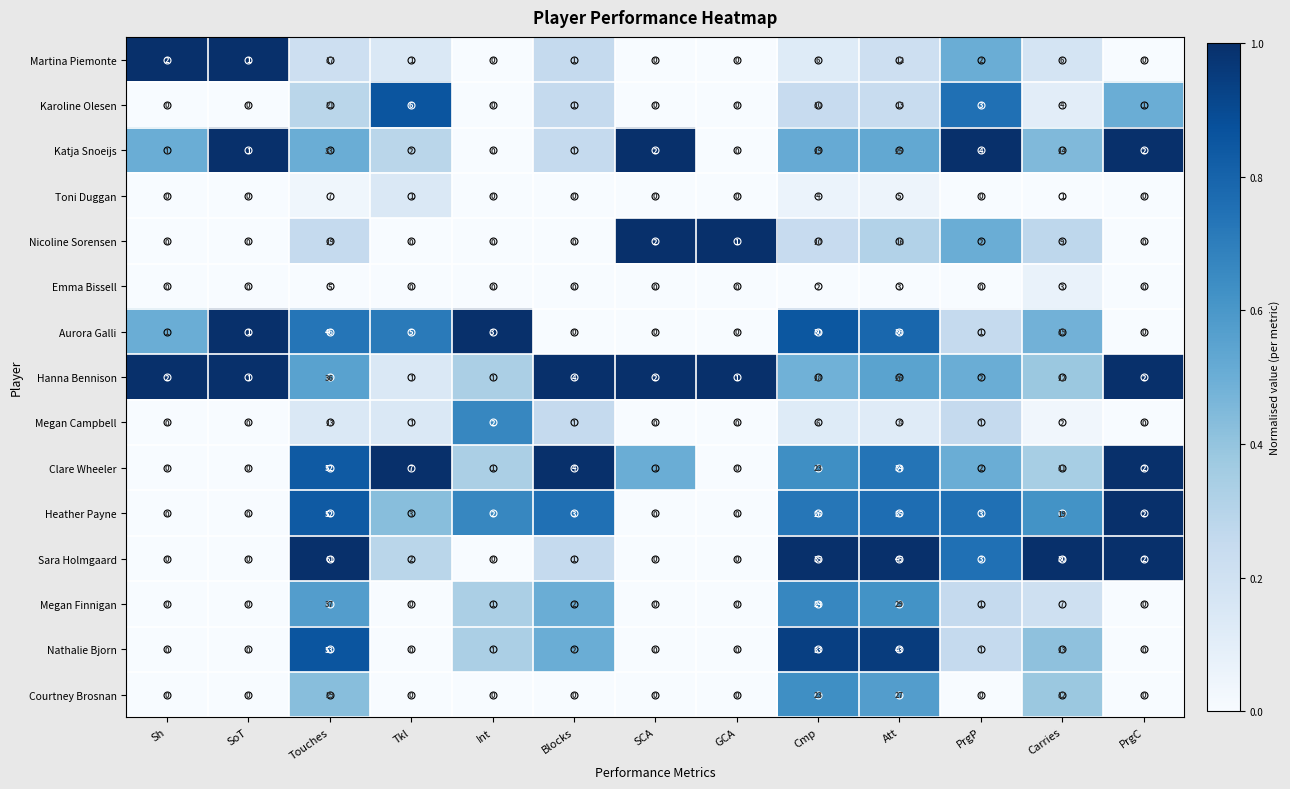

Which series changed the most between SCA and Carries?

Sara Holmgaard